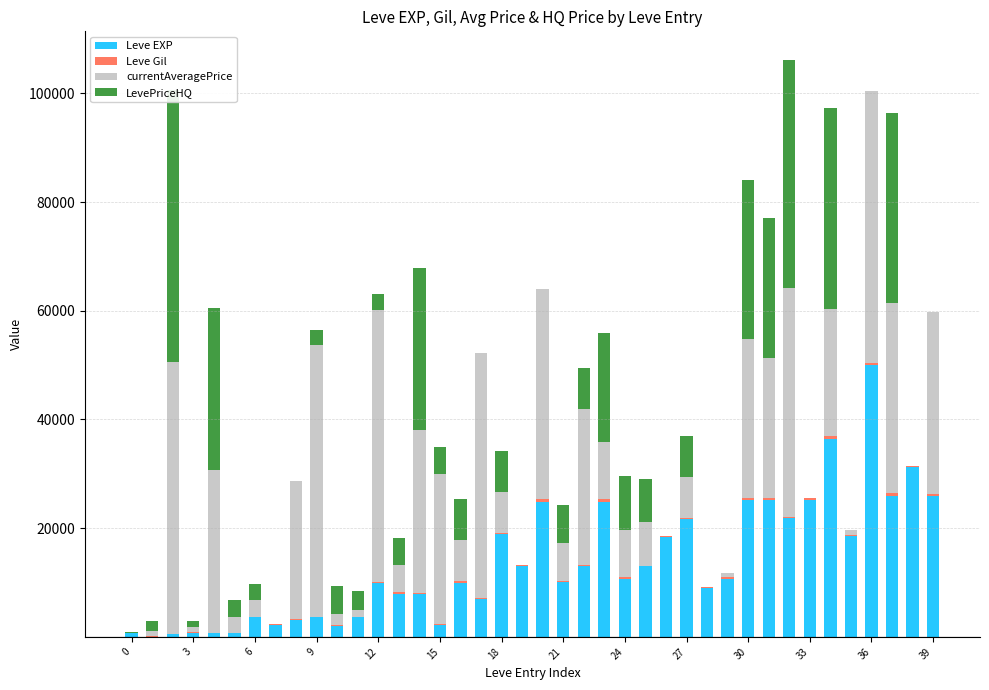

The Leve Gil series shows 463.5 at 32. True or false?

False